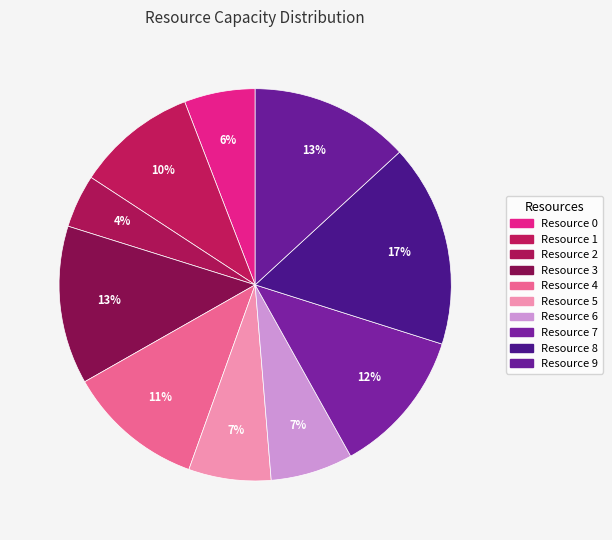

What percentage is the Resource 3 slice, to the nearest percent?

13%